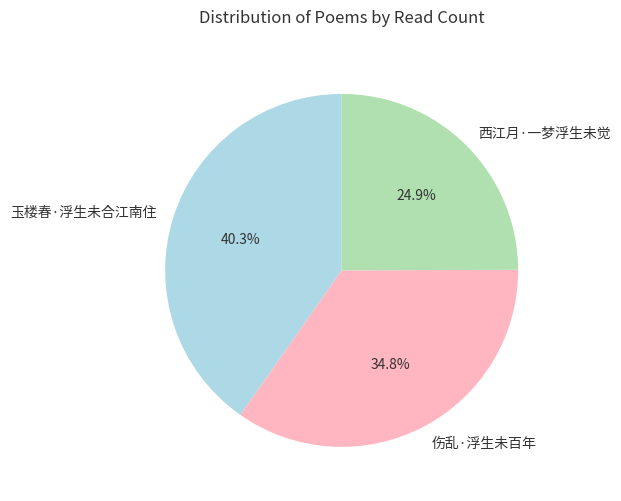

True or false: 西江月·一梦浮生未觉 accounts for 32% of the total.

False